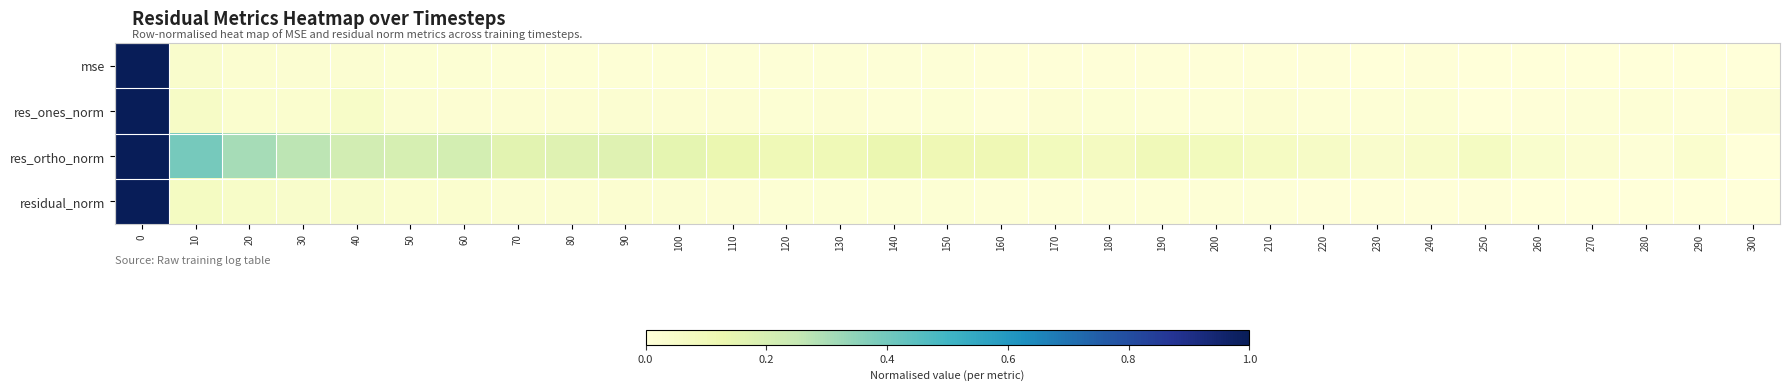

Reading left to right, extract all data points from this chart.

mse: 0=1.0	10=0.0	20=0.0	30=0.0	40=0.0	50=0.0	60=0.0	70=0.0	80=0.0	90=0.0	100=0.0	110=0.0	120=0.0	130=0.0	140=0.0	150=0.0	160=0.0	170=0.0	180=0.0	190=0.0	200=0.0	210=0.0	220=0.0	230=0.0	240=0.0	250=0.0	260=0.0	270=0.0	280=0.0	290=0.0	300=0.0
res_ones_norm: 0=1.0	10=0.1	20=0.0	30=0.0	40=0.1	50=0.0	60=0.0	70=0.0	80=0.0	90=0.0	100=0.0	110=0.0	120=0.0	130=0.0	140=0.0	150=0.0	160=0.0	170=0.0	180=0.0	190=0.0	200=0.0	210=0.0	220=0.0	230=0.0	240=0.0	250=0.0	260=0.0	270=0.0	280=0.0	290=0.0	300=0.0
res_ortho_norm: 0=1.0	10=0.4	20=0.3	30=0.3	40=0.2	50=0.2	60=0.2	70=0.2	80=0.2	90=0.2	100=0.2	110=0.1	120=0.1	130=0.1	140=0.1	150=0.1	160=0.1	170=0.1	180=0.1	190=0.1	200=0.1	210=0.1	220=0.1	230=0.0	240=0.0	250=0.1	260=0.0	270=0.0	280=0.0	290=0.0	300=0.0
residual_norm: 0=1.0	10=0.1	20=0.1	30=0.0	40=0.0	50=0.0	60=0.0	70=0.0	80=0.0	90=0.0	100=0.0	110=0.0	120=0.0	130=0.0	140=0.0	150=0.0	160=0.0	170=0.0	180=0.0	190=0.0	200=0.0	210=0.0	220=0.0	230=0.0	240=0.0	250=0.0	260=0.0	270=0.0	280=0.0	290=0.0	300=0.0